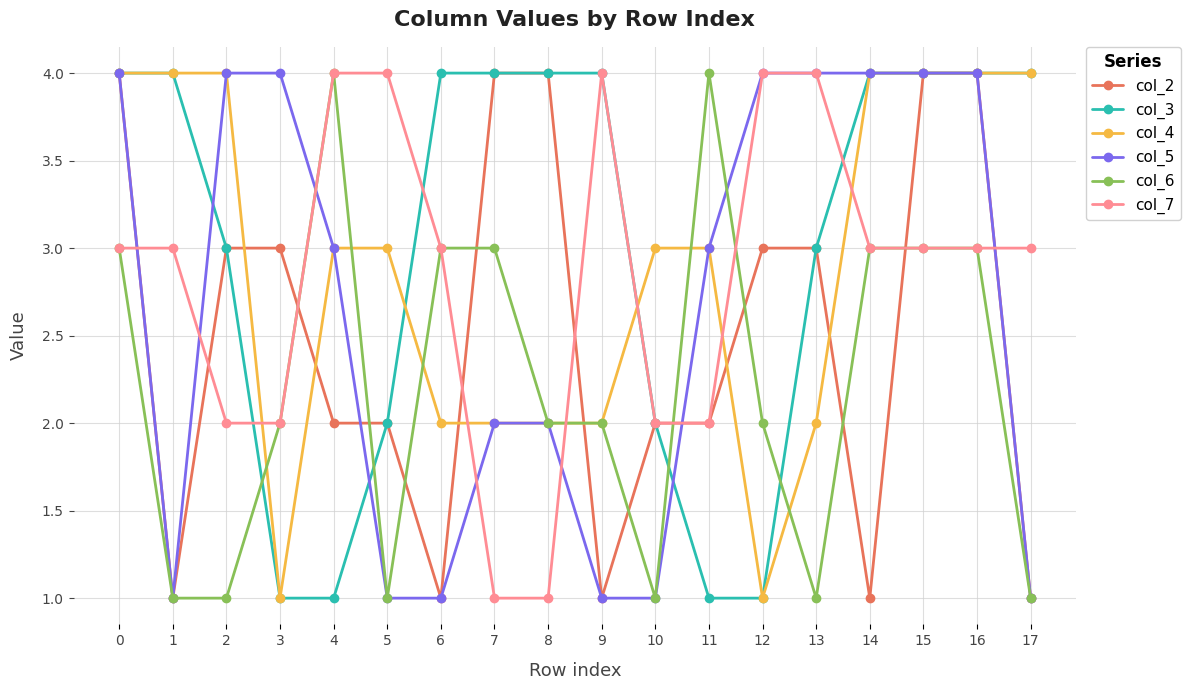

True or false: col_3 has a value of 1 at 14.

False